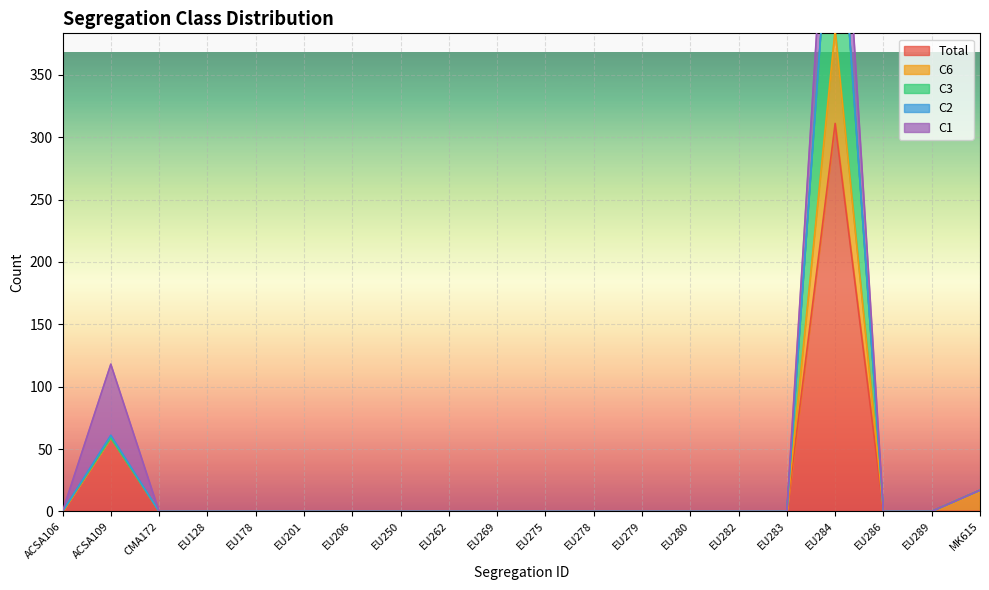

How many data points does each series have?

20